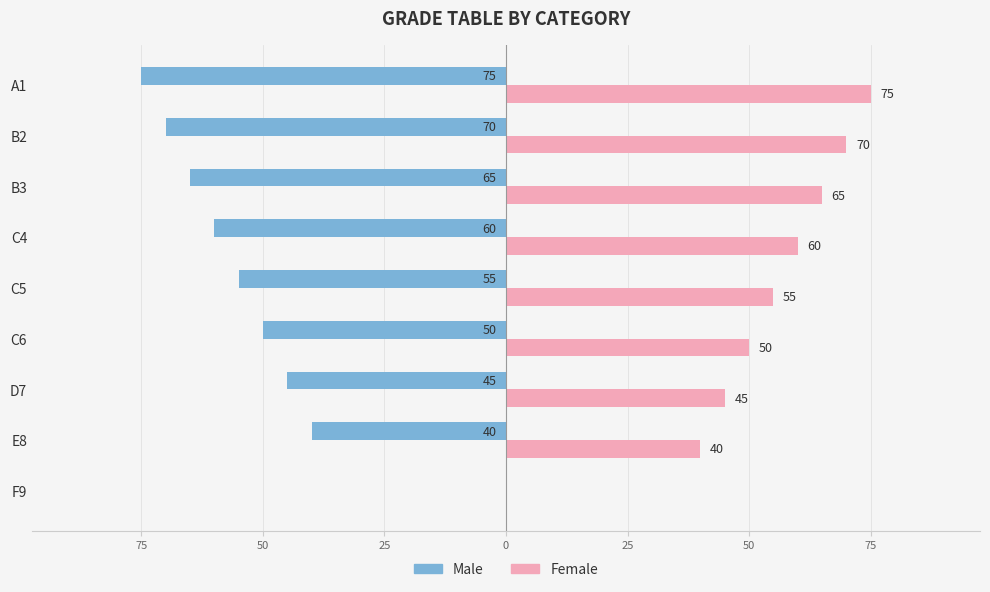

What are all the series names shown in the legend?

Male, Female